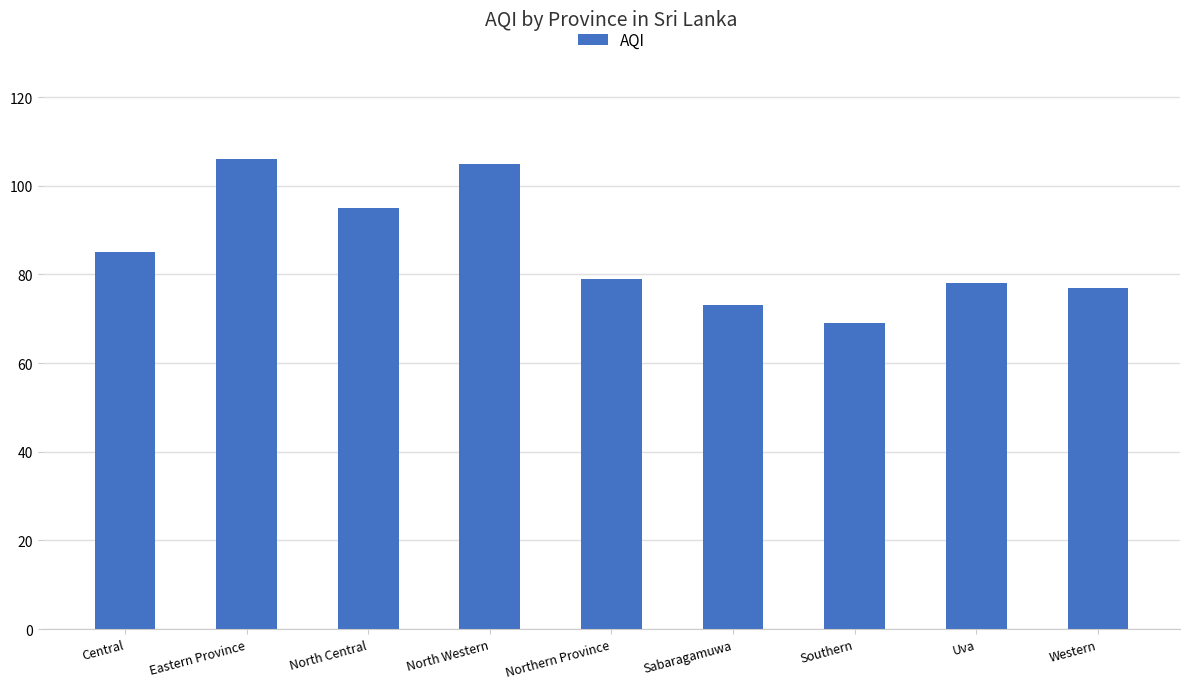

What is the label of the 4th bar from the left?

North Western